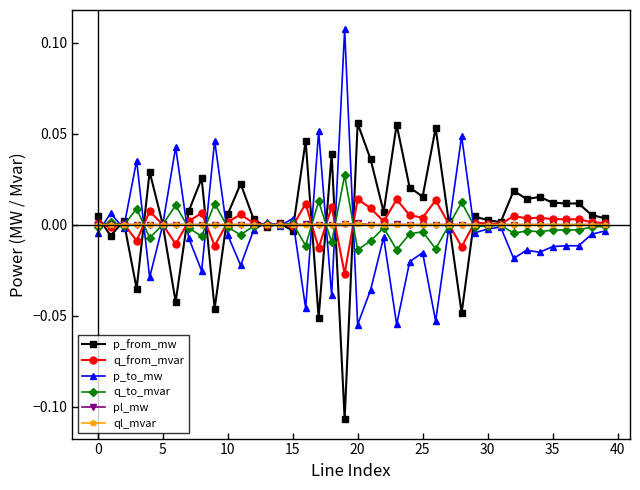

Is this an area chart (filled region under the line)?

No